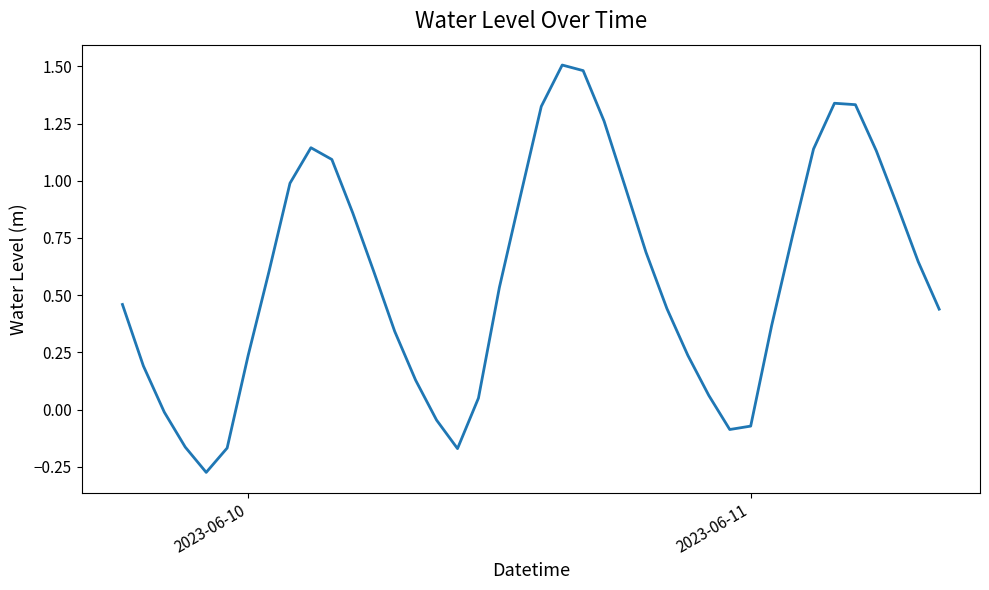

True or false: the data has more than 1 interior local peaks.

True